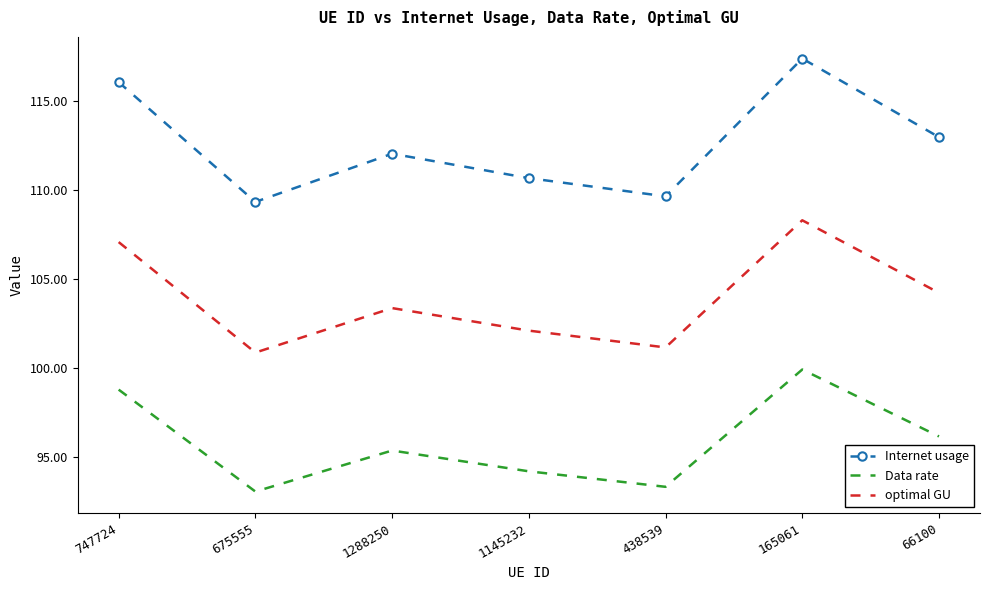

True or false: Internet usage and Data rate intersect in this chart.

False